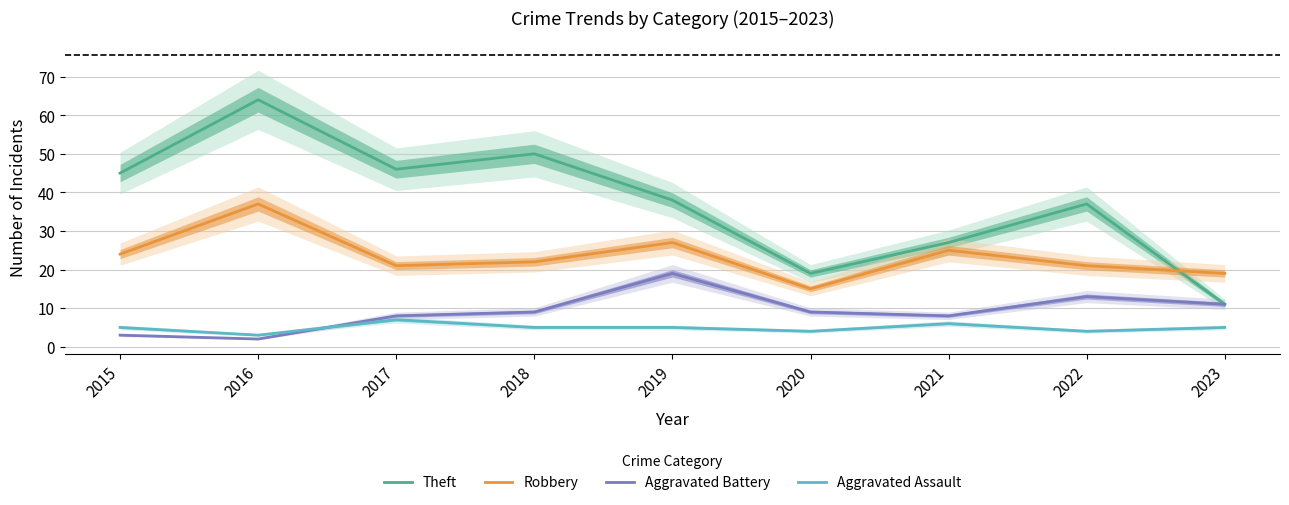

What is the sum of the Aggravated Assault values at 2022 and 2020?

8